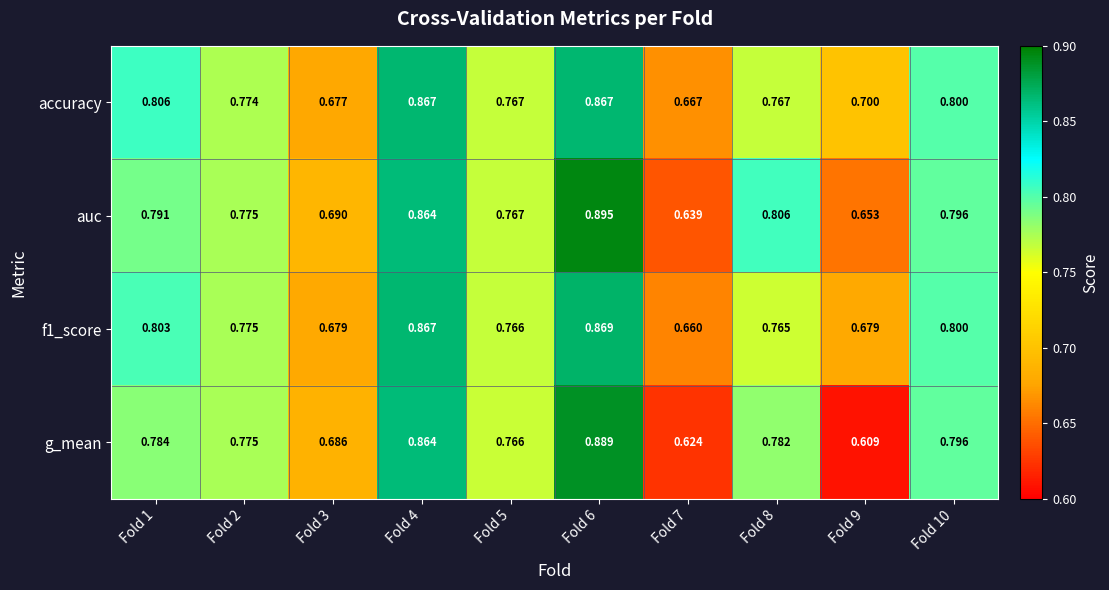

Between Fold 2 and Fold 7, which series saw the biggest shift?

g_mean